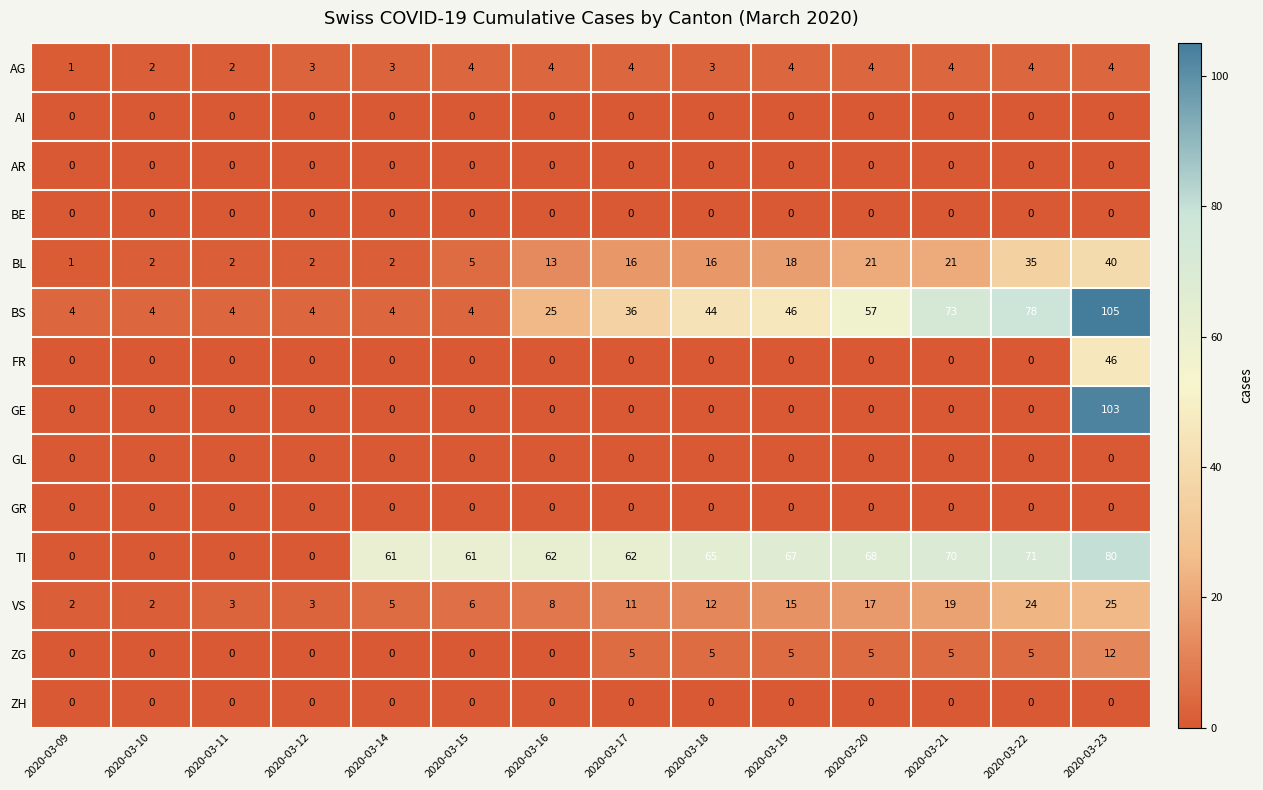

What is the sum of the VS values at 2020-03-09 and 2020-03-15?

8